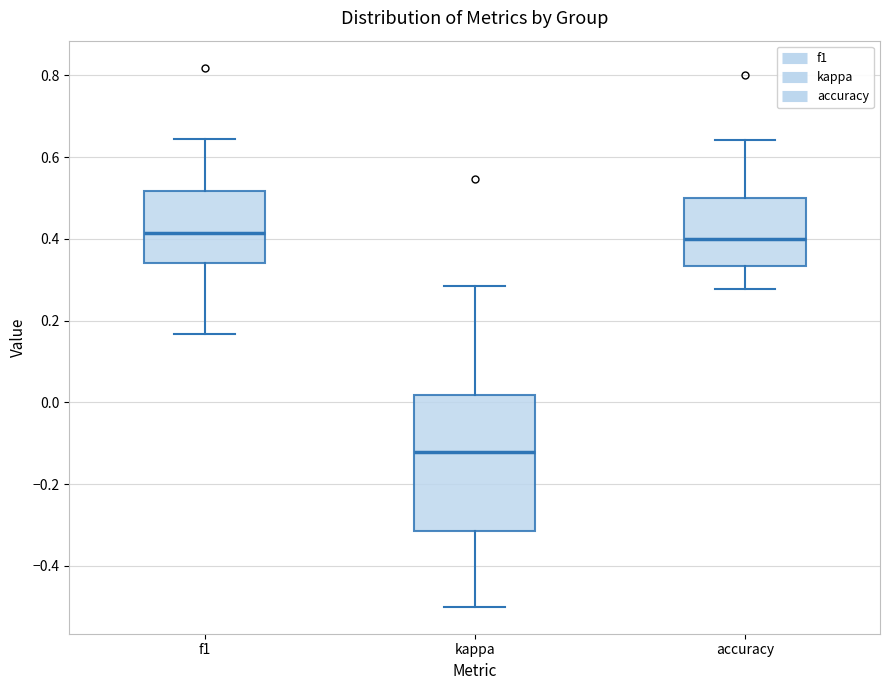

Reading left to right, read every box against the y-axis: the position of its median line, the range the box covers, and the ends of its whiskers. The values are not printed on the chart, so give them approximately, as read against the axis.

f1: median 0.42, box 0.34 to 0.52, whiskers 0.16 to 0.64
kappa: median -0.12, box -0.32 to 0.02, whiskers -0.50 to 0.28
accuracy: median 0.40, box 0.34 to 0.50, whiskers 0.28 to 0.64